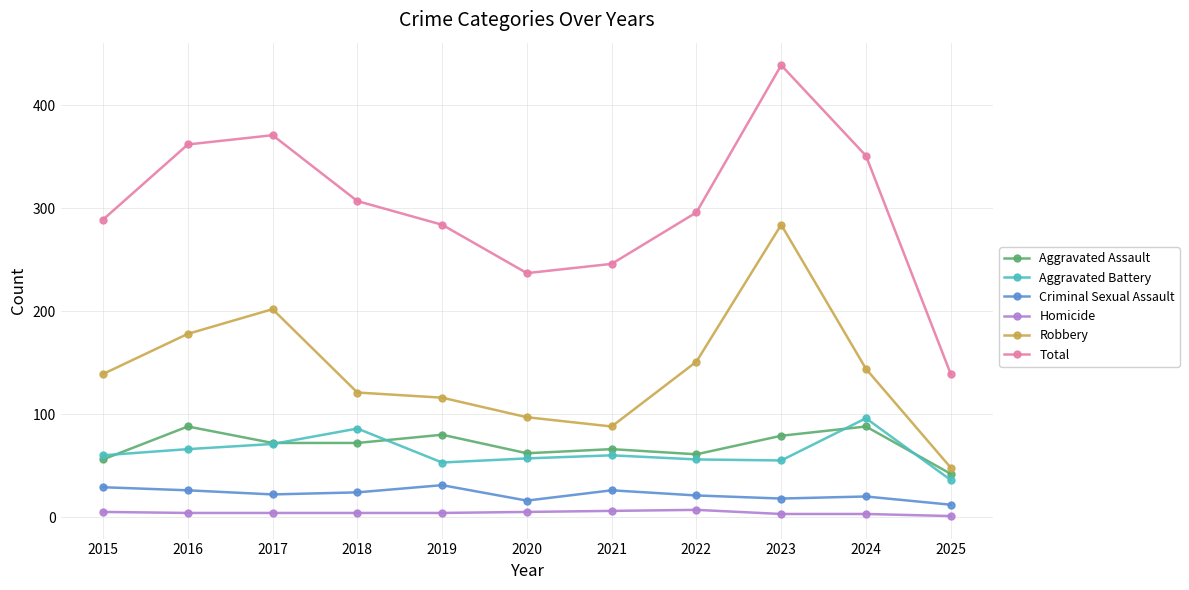

What is the value of the Aggravated Assault point at the 5th from the left?

80